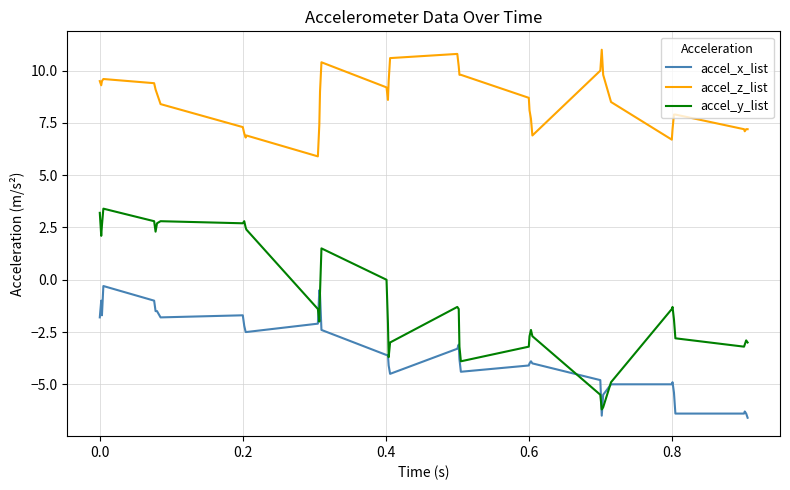

Rank the series by their maximum value, from lowest to highest.

accel_x_list, accel_y_list, accel_z_list